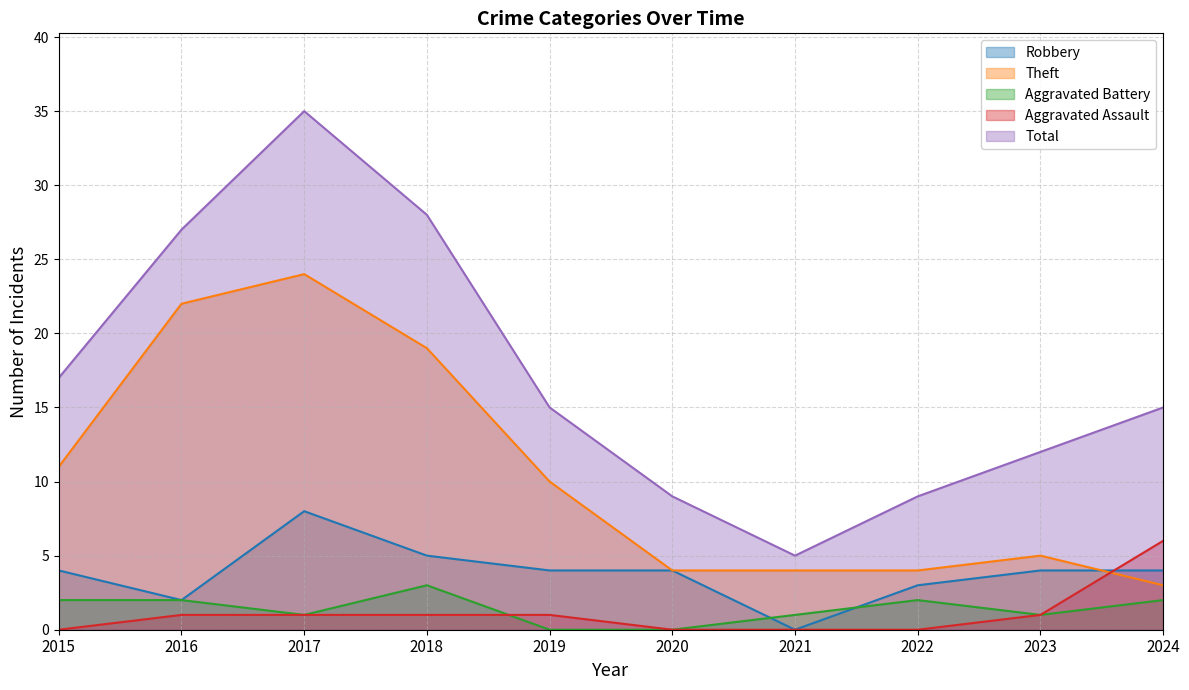

How many values in the Theft series are below 10?

5